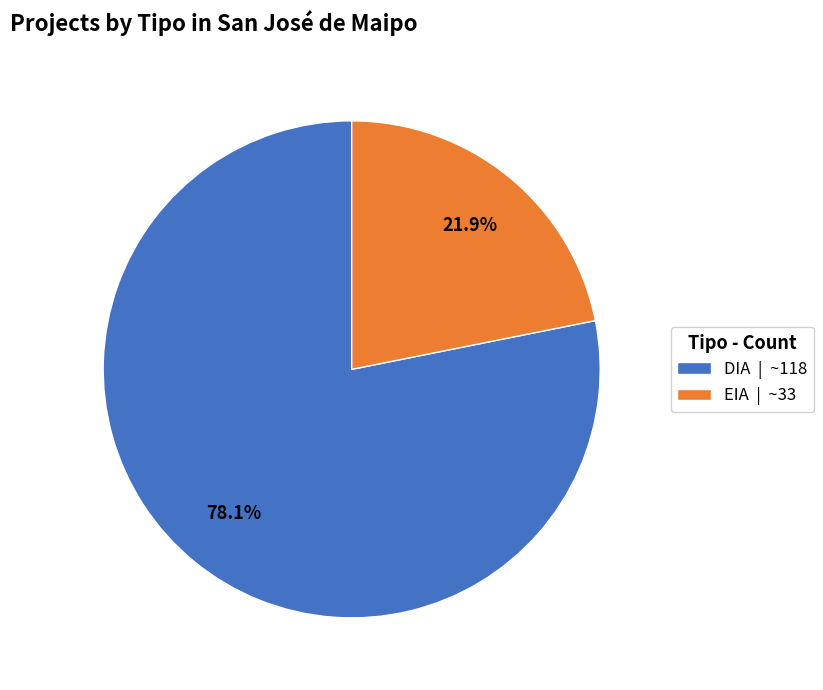

To the nearest percent, what is the average slice percentage?

50%